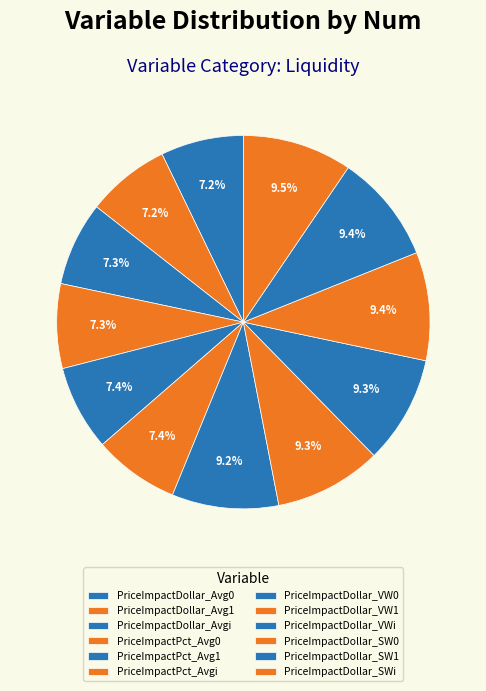

How many slices are in this pie chart?

12